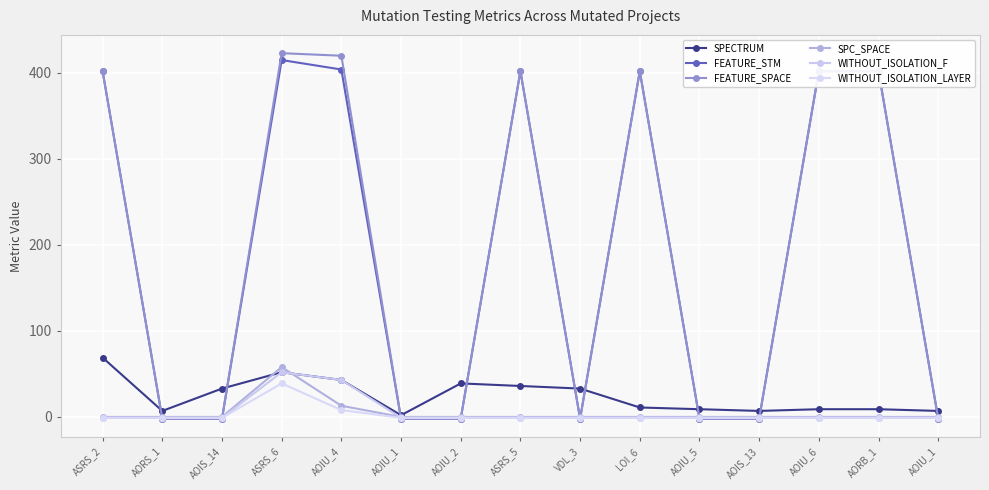

Does the chart have visible grid lines?

Yes